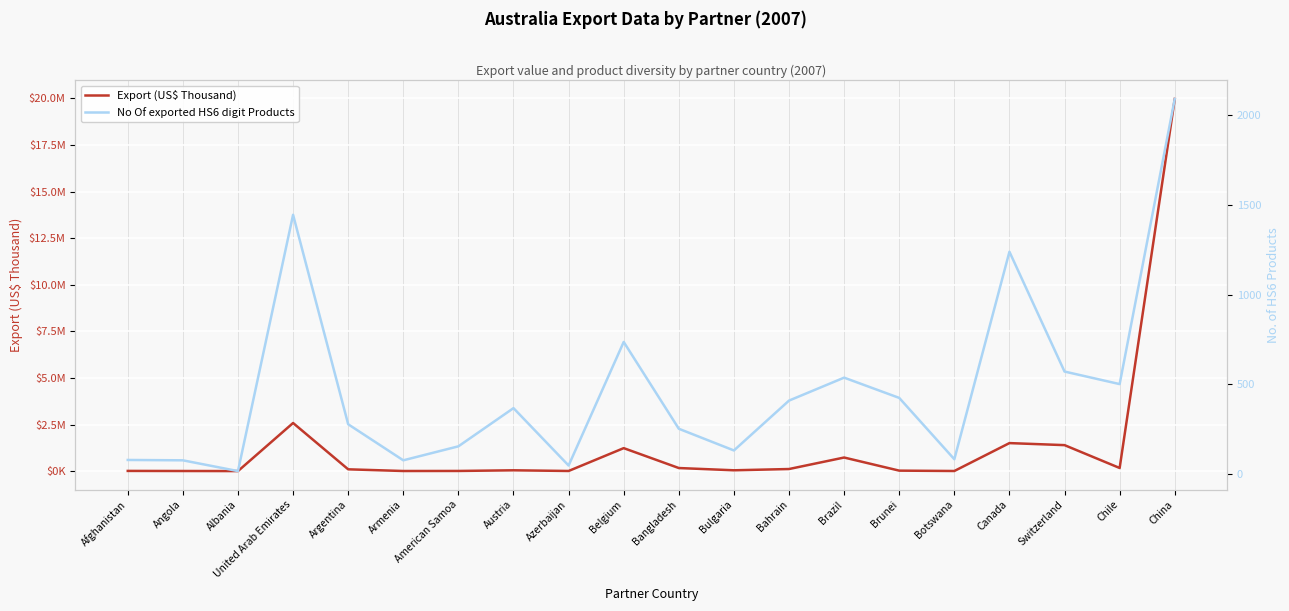

What is the sum of the Export (US$ Thousand) values at China and Bahrain?

20079538.2